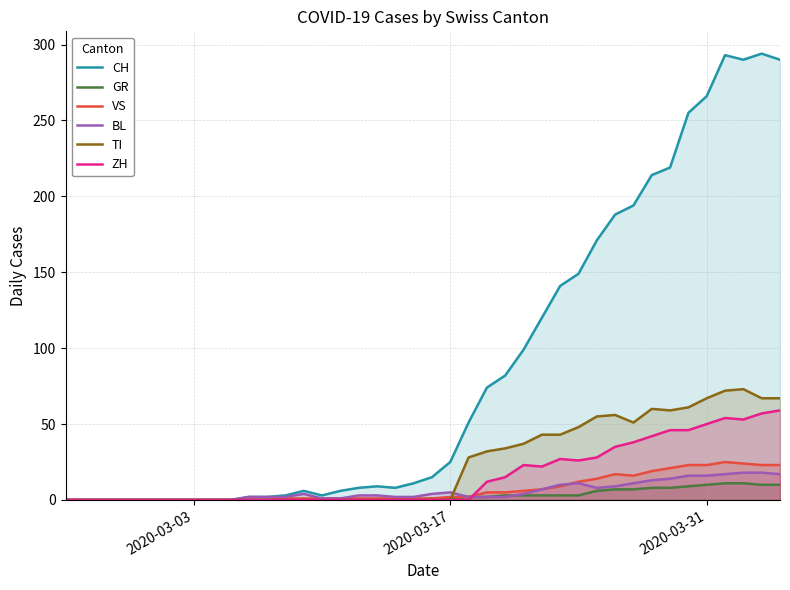

Count the number of categories in the chart.

40